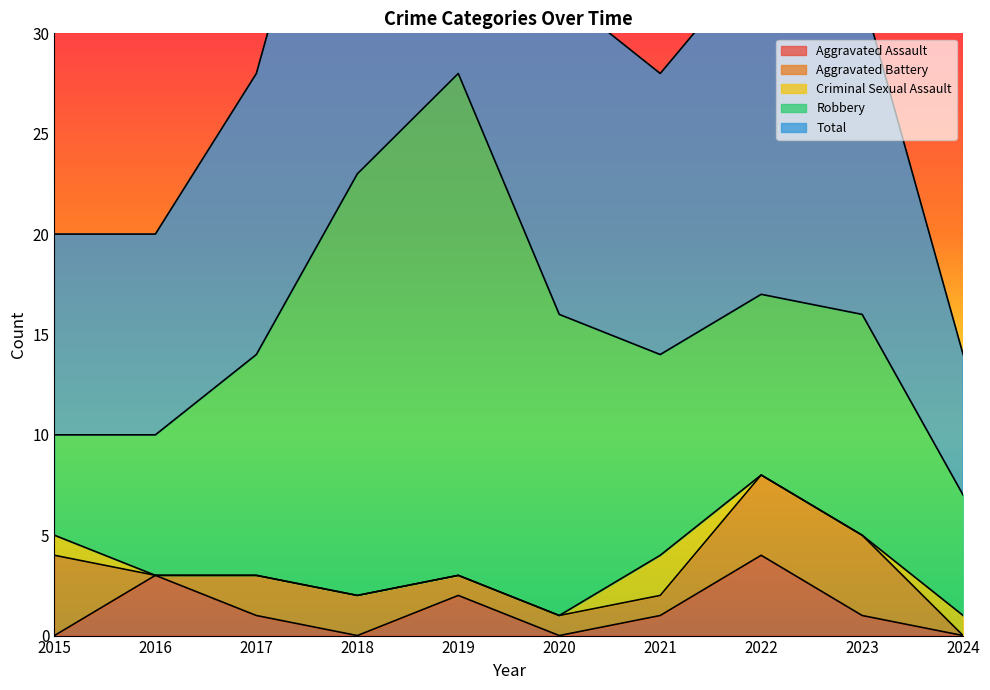

True or false: Robbery and Aggravated Battery cross at least once.

False